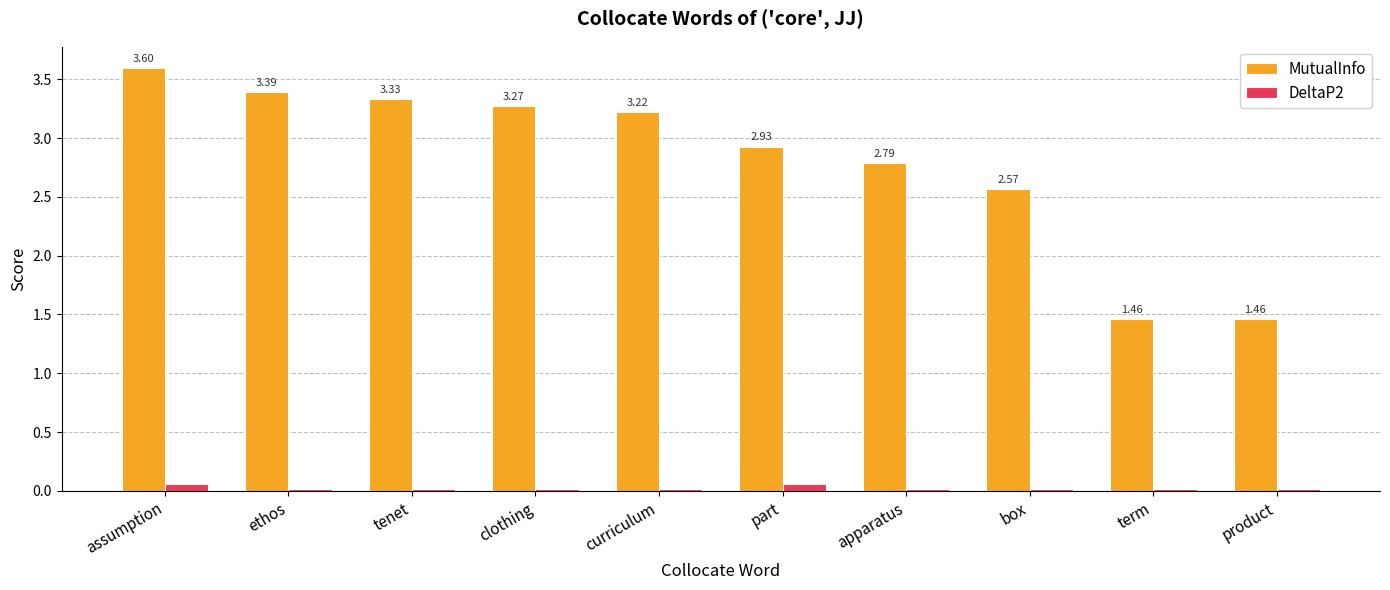

What is the label of the 8th bar from the left?

box